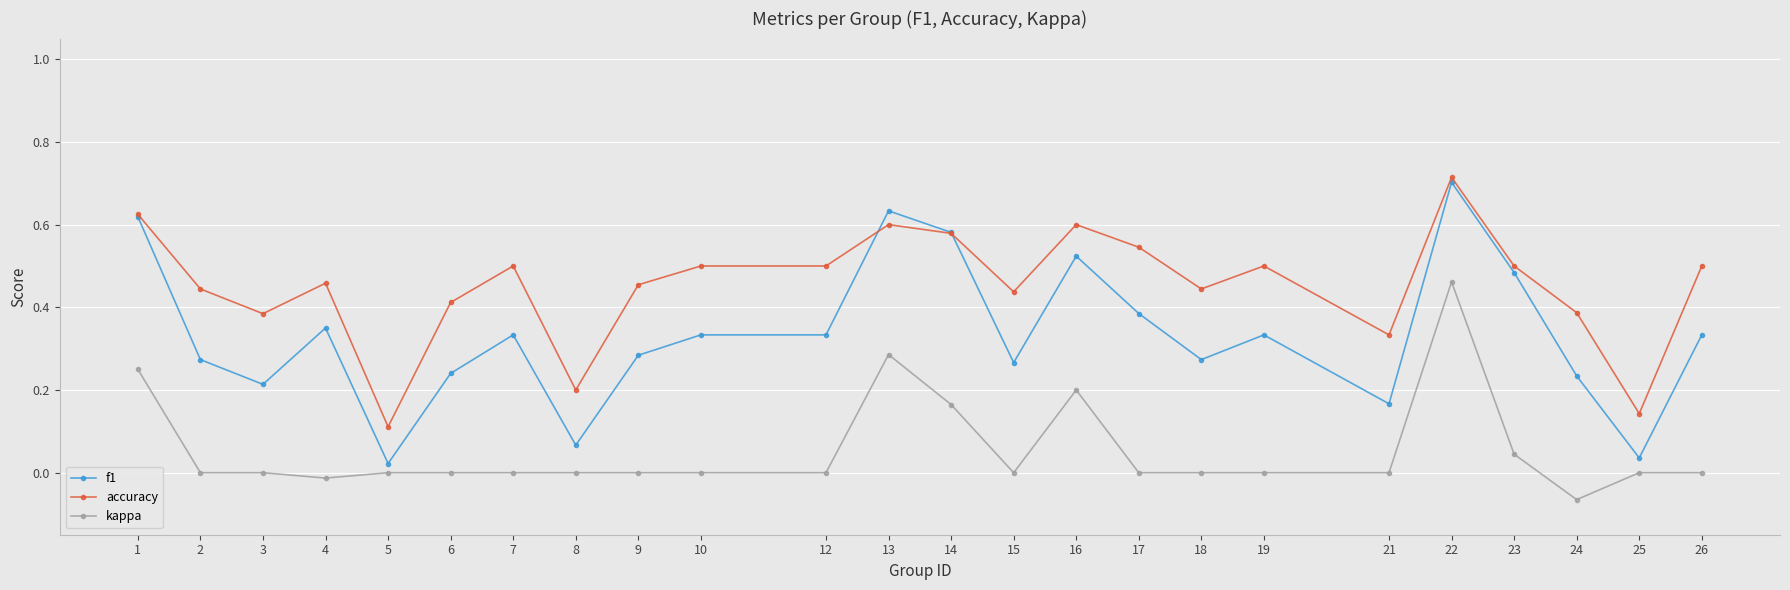

How many data points does each series have?

24